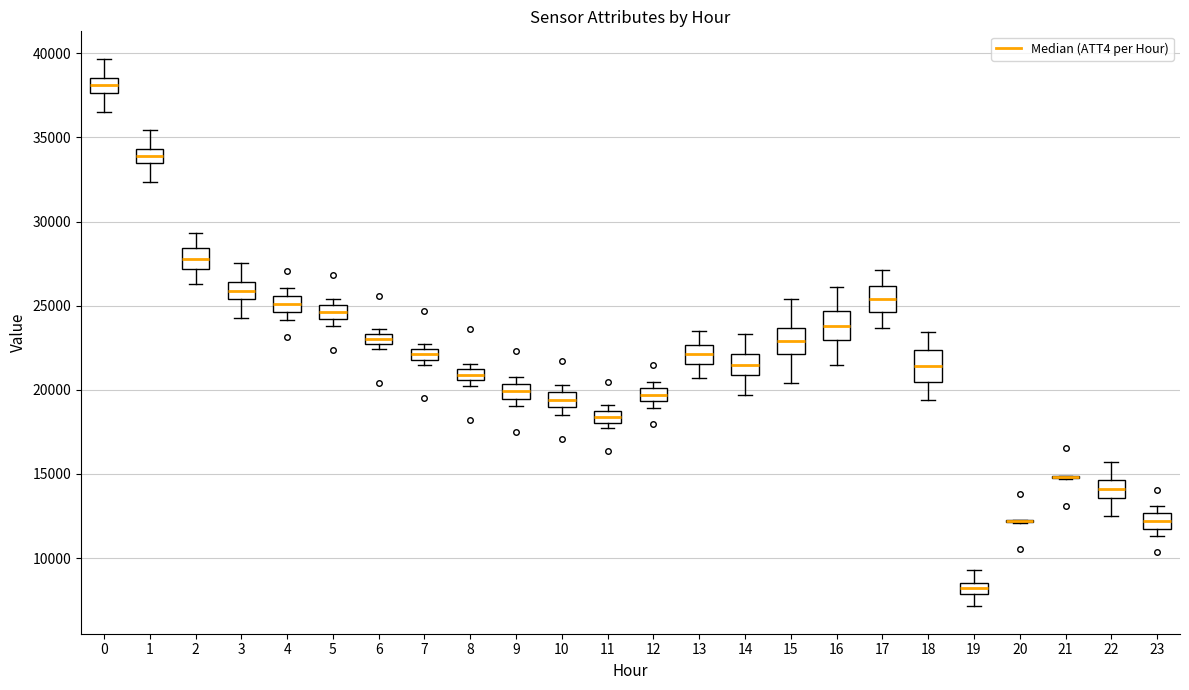

Where is the upper edge of the box at x = 3 on the y-axis? The values are not printed on the chart, so give them approximately, as read against the axis.

26500